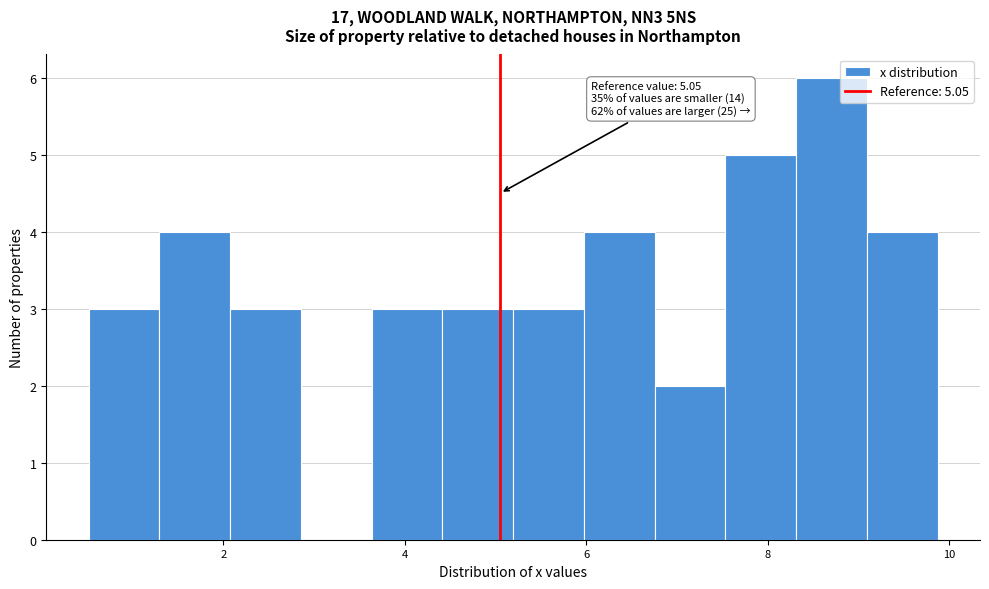

Read against the x-axis, roughly where is the centre of the tallest bar?

8.6